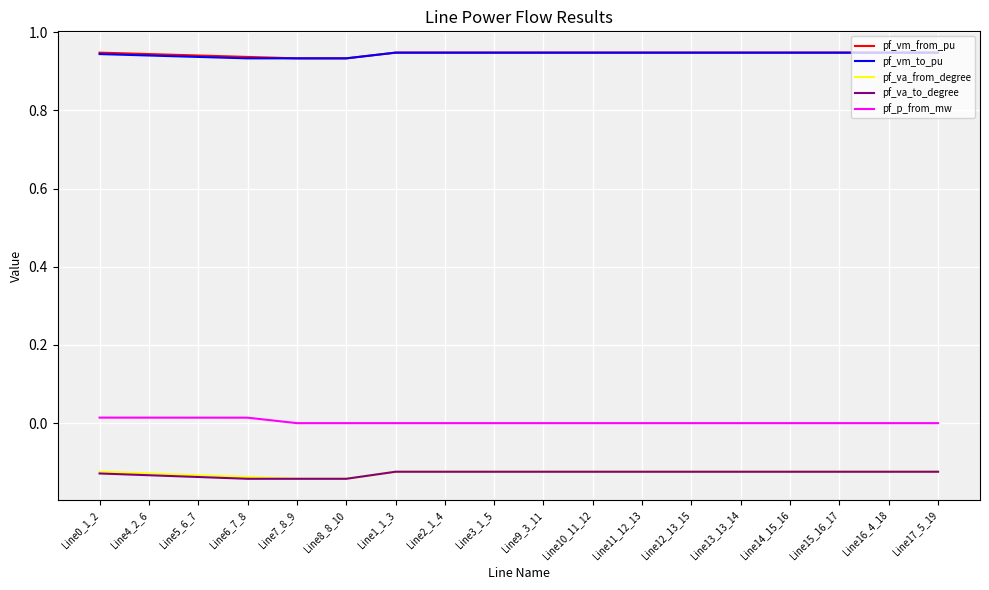

The pf_vm_to_pu series shows 0.6 at Line0_1_2. True or false?

False